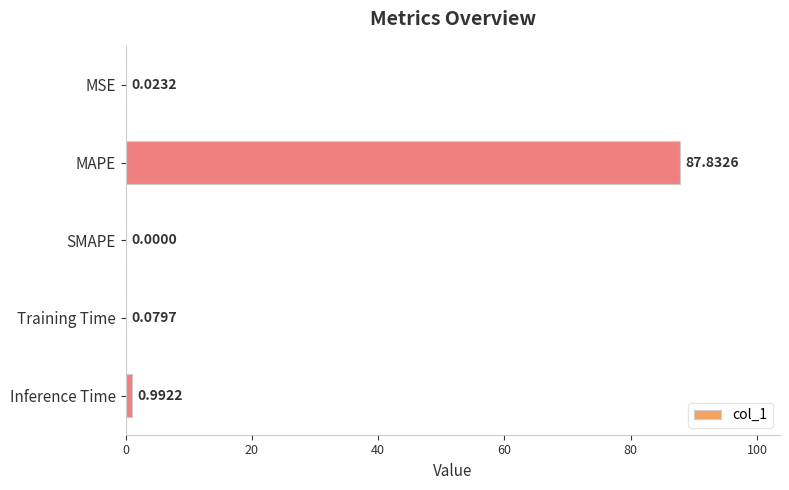

Are the bars horizontal?

Yes